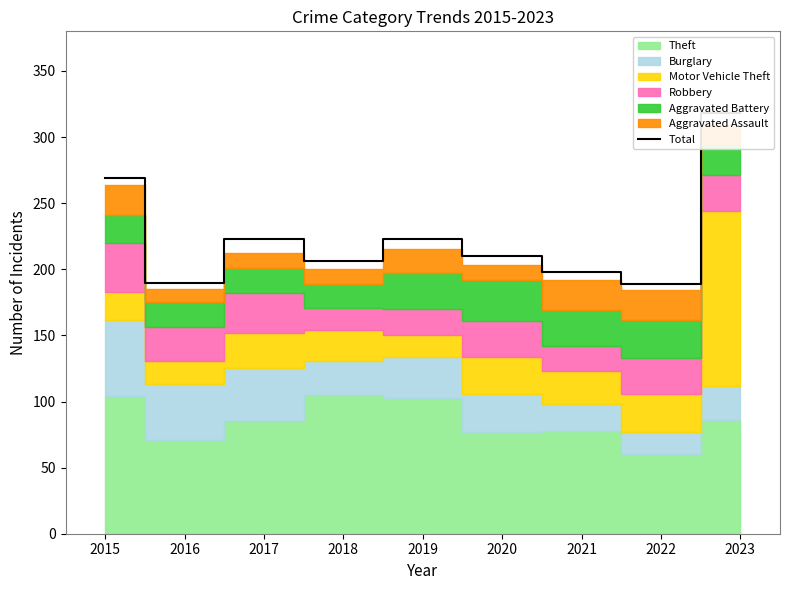

List the labels in order of value, largest first.

2023, 2015, 2017, 2019, 2020, 2018, 2021, 2016, 2022